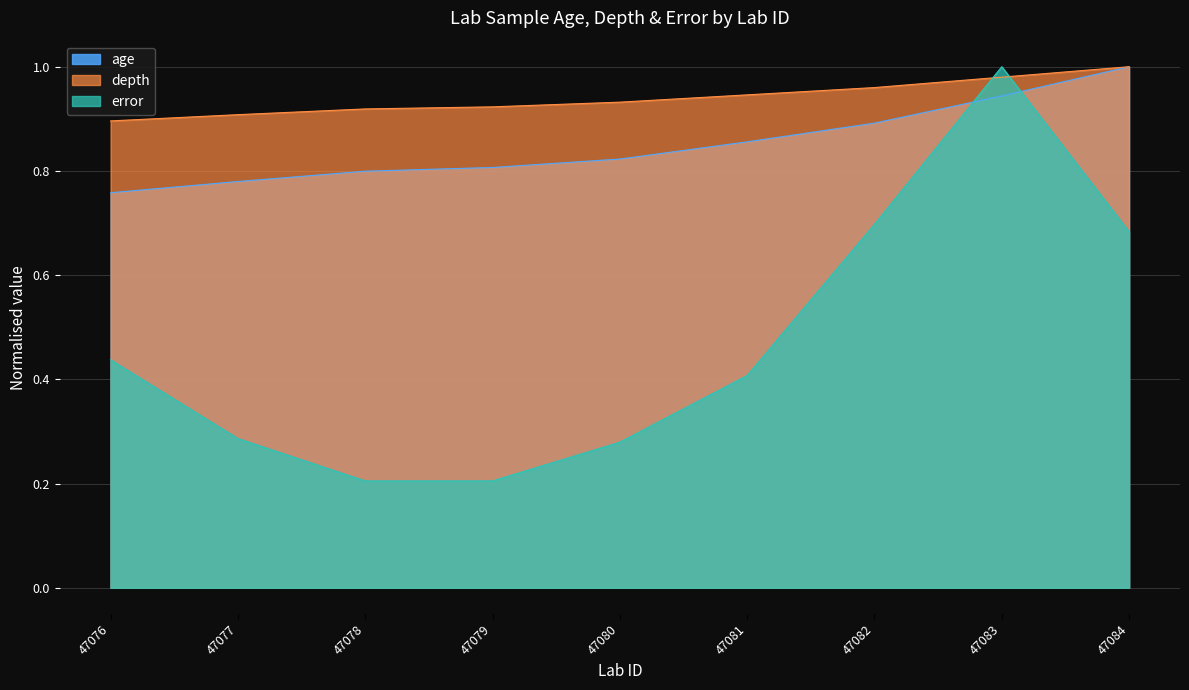

How many intersections are there between age and error?

2